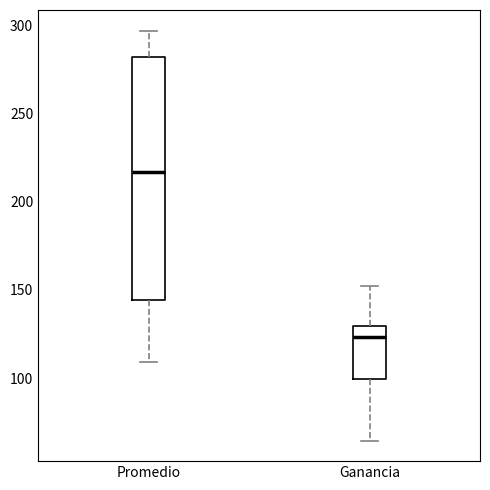

Which box is the tallest, from its lower edge to its upper edge?

Promedio